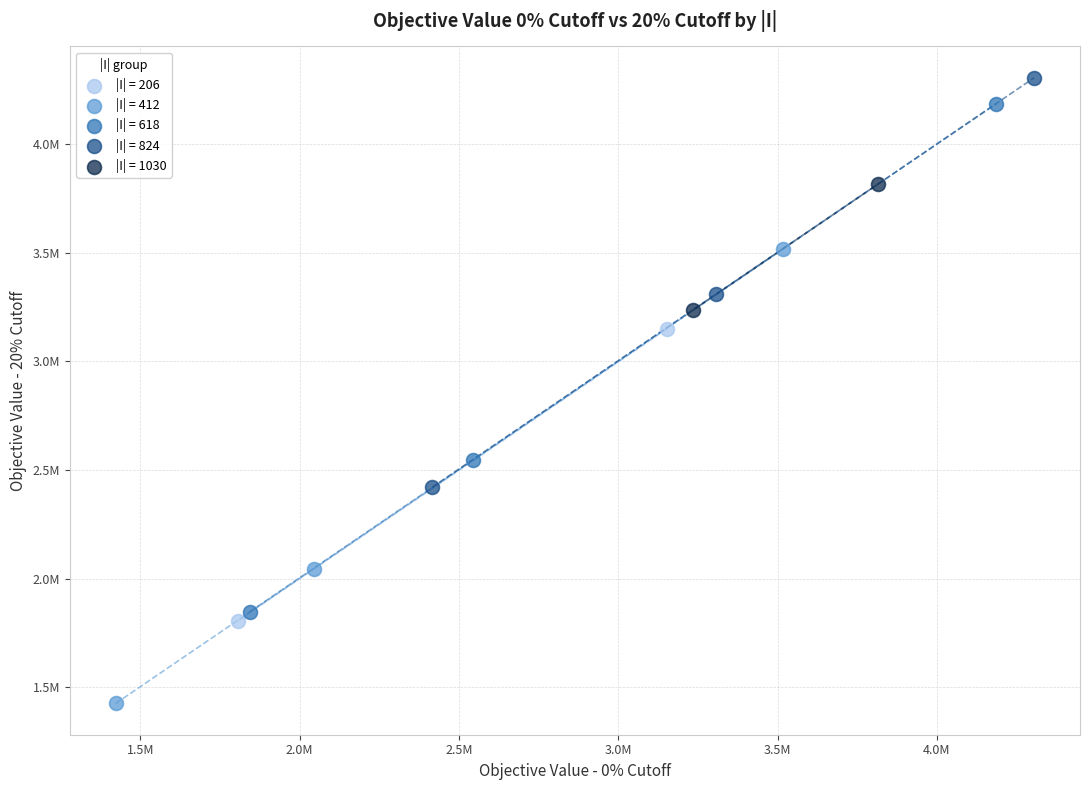

Which series contains the highest Y value?

|I| = 824